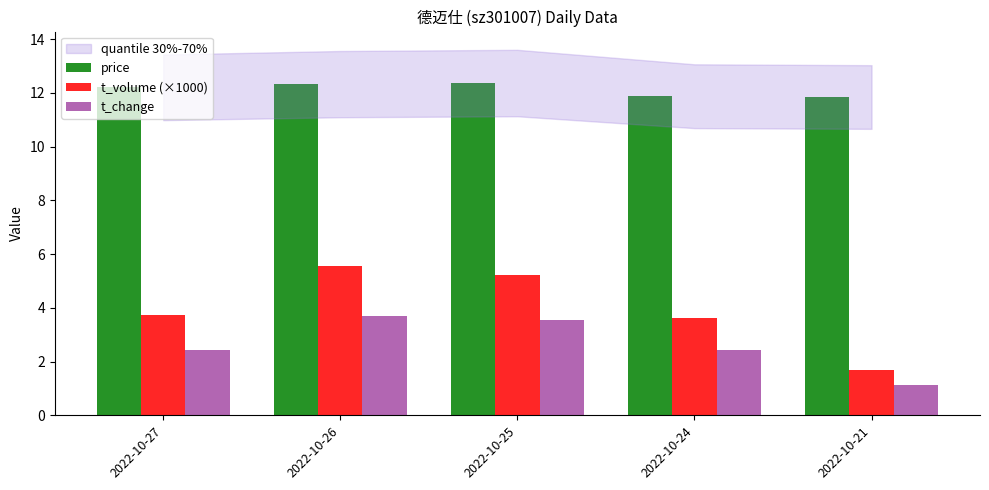

What is the minimum value for t_volume (×1000)?

1.7